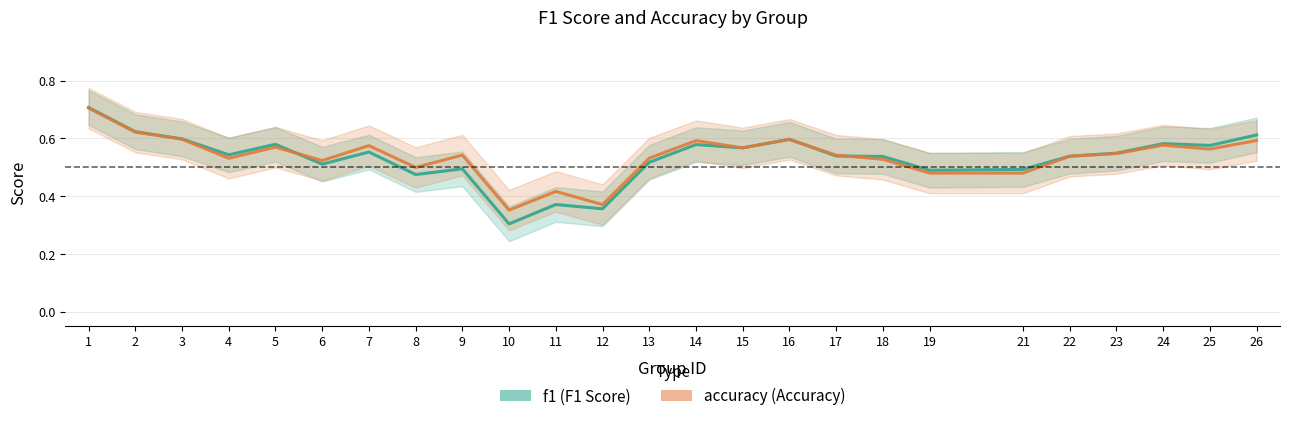

What is the value of the f1 point at the 3rd from the left?

0.6